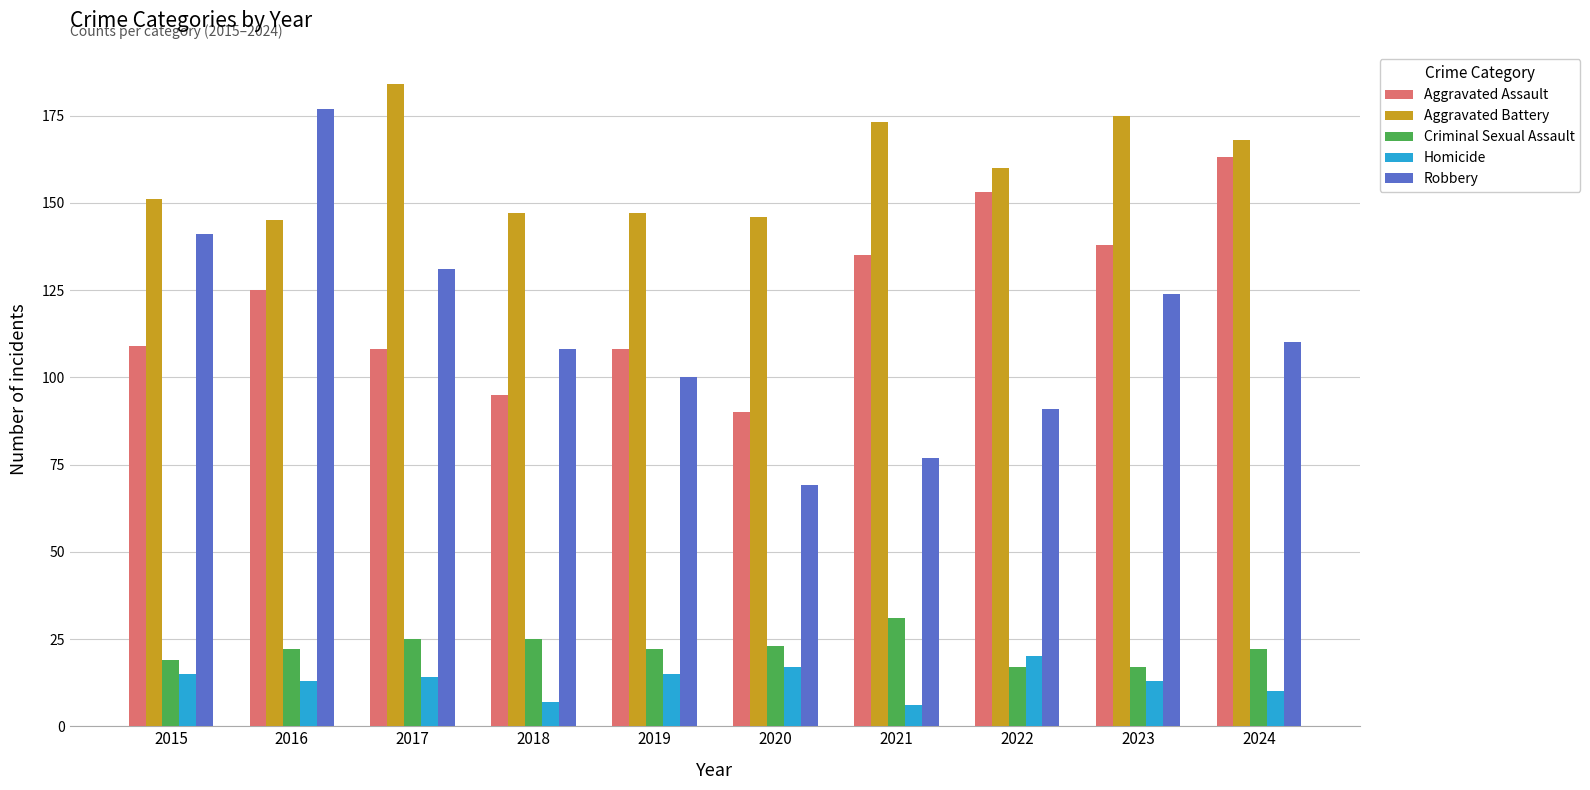

Reading right to left, extract all data points from this chart.

Aggravated Assault: 2024=163	2023=138	2022=153	2021=135	2020=90	2019=108	2018=95	2017=108	2016=125	2015=109
Aggravated Battery: 2024=168	2023=175	2022=160	2021=173	2020=146	2019=147	2018=147	2017=184	2016=145	2015=151
Criminal Sexual Assault: 2024=22	2023=17	2022=17	2021=31	2020=23	2019=22	2018=25	2017=25	2016=22	2015=19
Homicide: 2024=10	2023=13	2022=20	2021=6	2020=17	2019=15	2018=7	2017=14	2016=13	2015=15
Robbery: 2024=110	2023=124	2022=91	2021=77	2020=69	2019=100	2018=108	2017=131	2016=177	2015=141